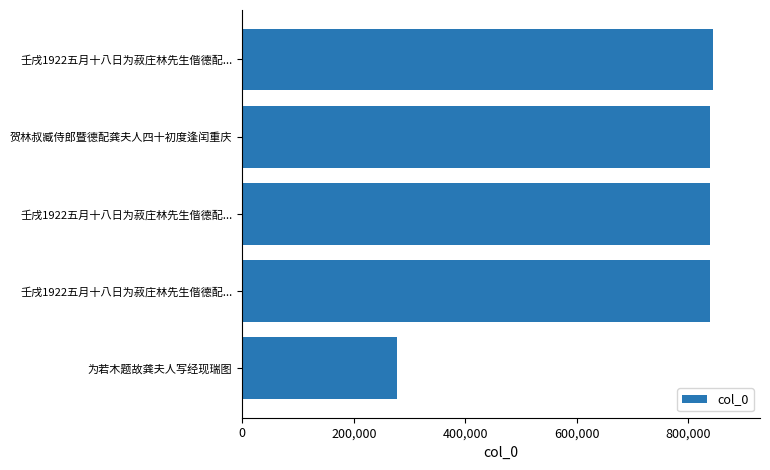

Does the chart contain any negative values?

No